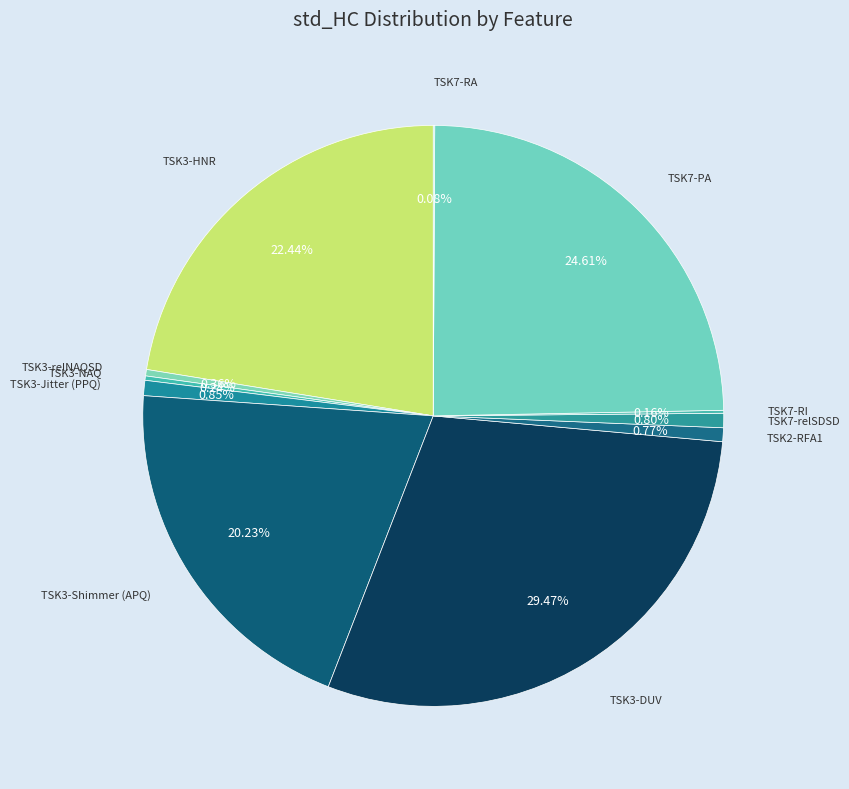

Combined, do TSK3-relNAQSD and TSK3-DUV account for over 50%?

No